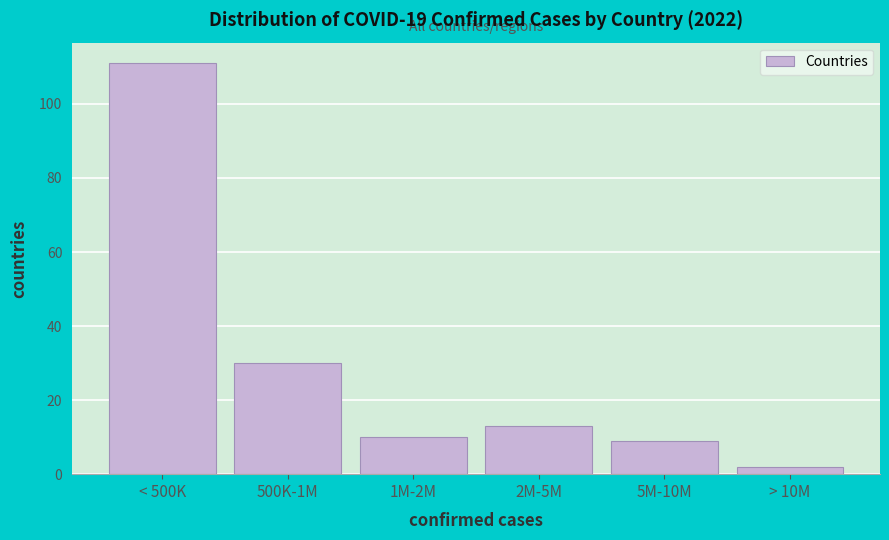

Reading left to right, list all the values displayed in this chart.

111	30	10	13	9	2